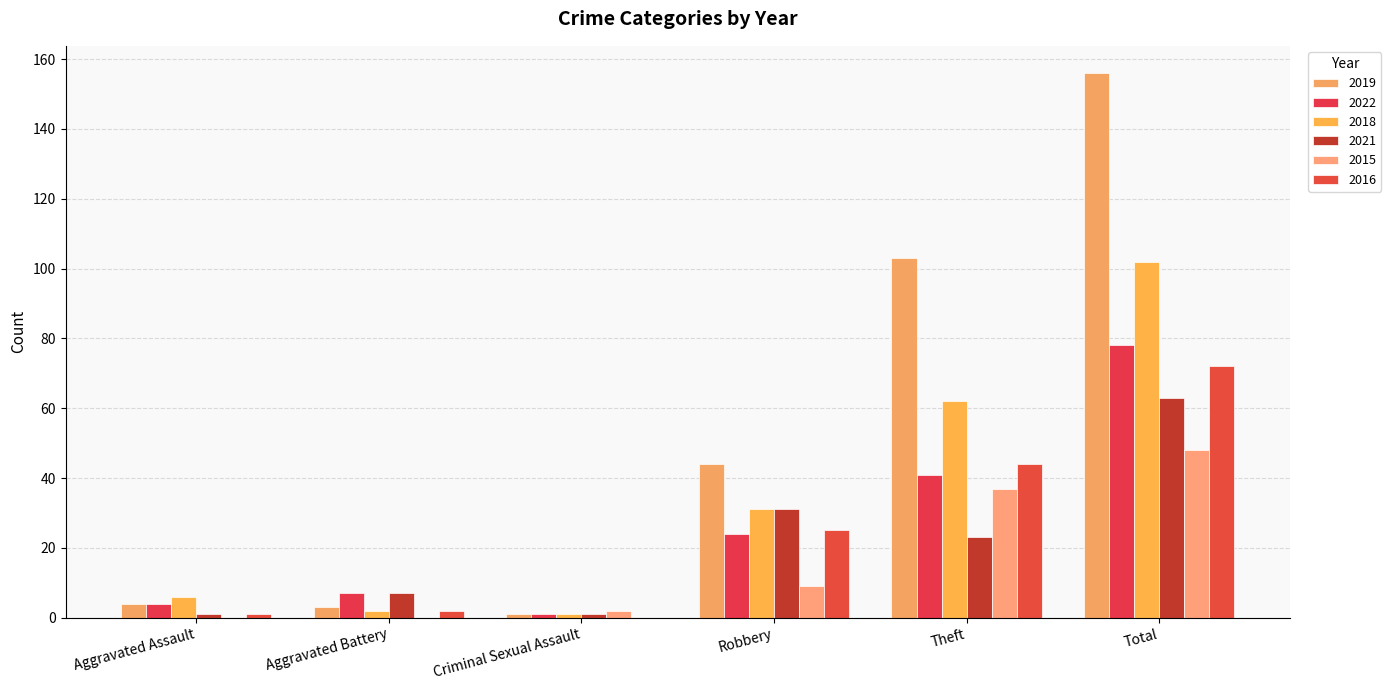

List the labels in order of 2019 value, largest first.

Total, Theft, Robbery, Aggravated Assault, Aggravated Battery, Criminal Sexual Assault